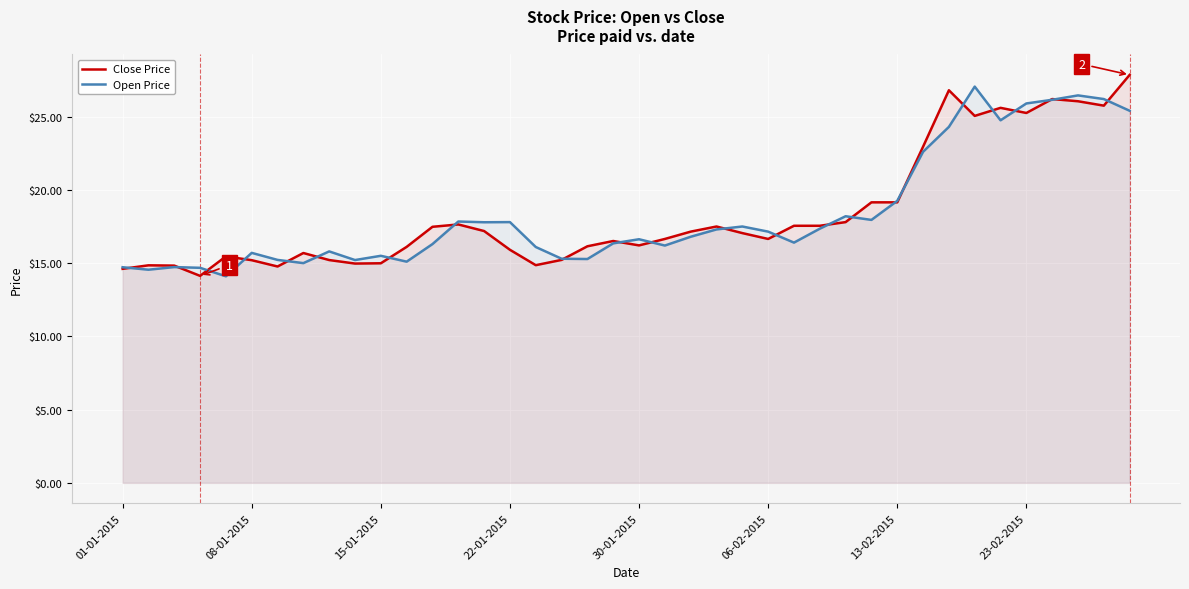

What is the value of the Open Price point at the 29th from the left?

18.2